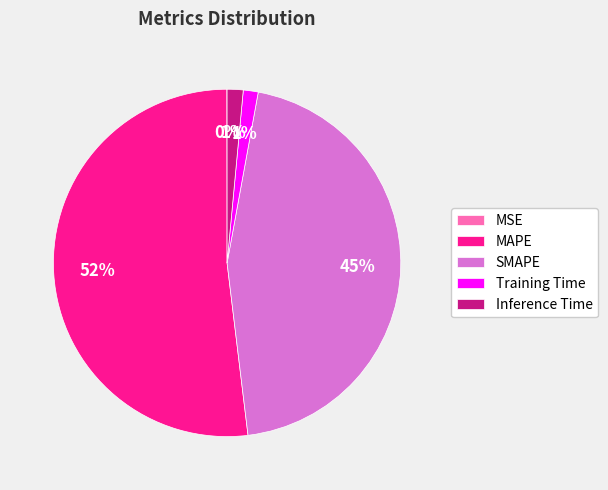

Is the sum of SMAPE and MAPE greater than half?

Yes